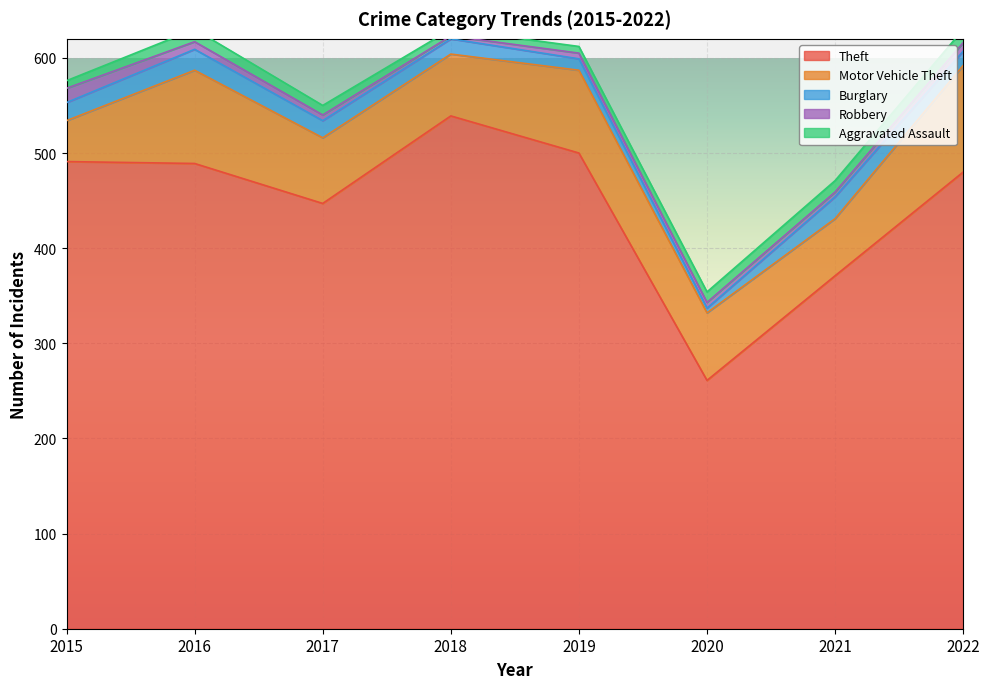

Reading right to left, what are all the values shown in this chart?

Theft: 2022=480	2021=371	2020=261	2019=500	2018=539	2017=447	2016=489	2015=491
Motor Vehicle Theft: 2022=112	2021=60	2020=71	2019=87	2018=65	2017=69	2016=98	2015=43
Burglary: 2022=15	2021=23	2020=5	2019=12	2018=16	2017=18	2016=22	2015=19
Robbery: 2022=9	2021=5	2020=6	2019=6	2018=3	2017=6	2016=8	2015=15
Aggravated Assault: 2022=14	2021=12	2020=11	2019=7	2018=7	2017=10	2016=13	2015=8